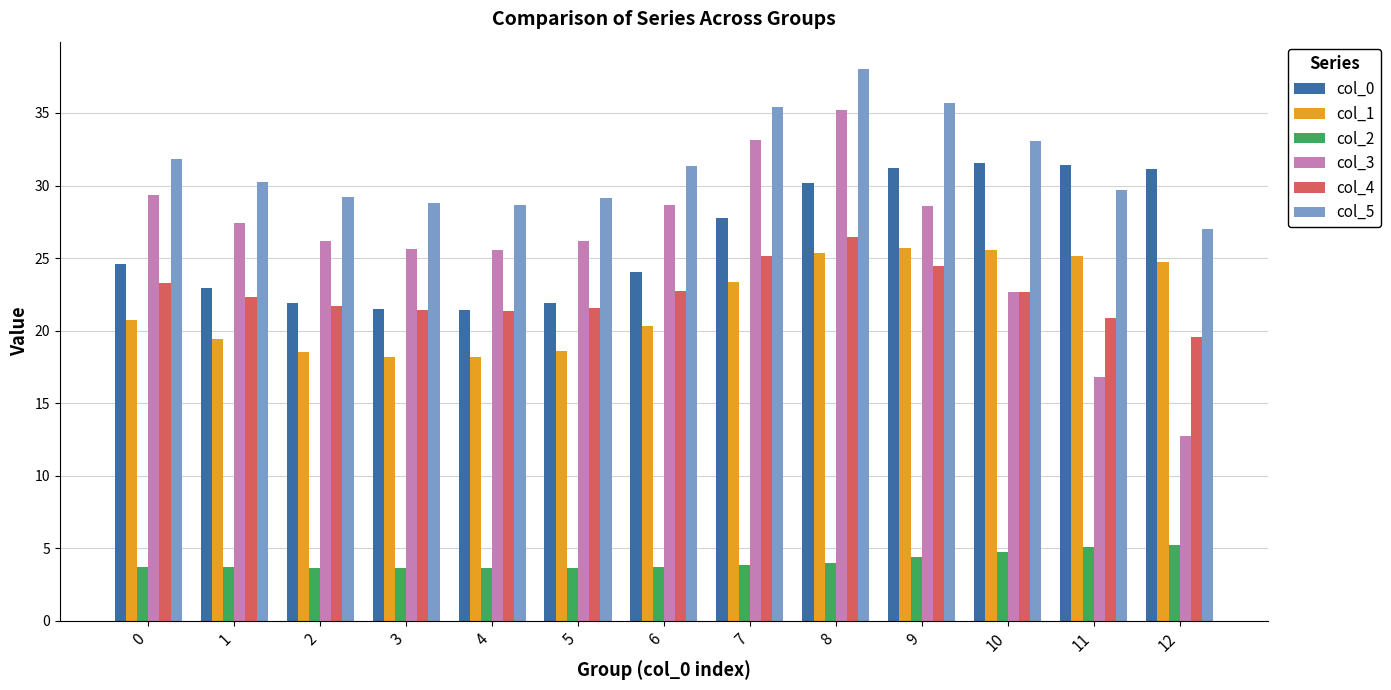

How many data points in col_4 are above 22?

7